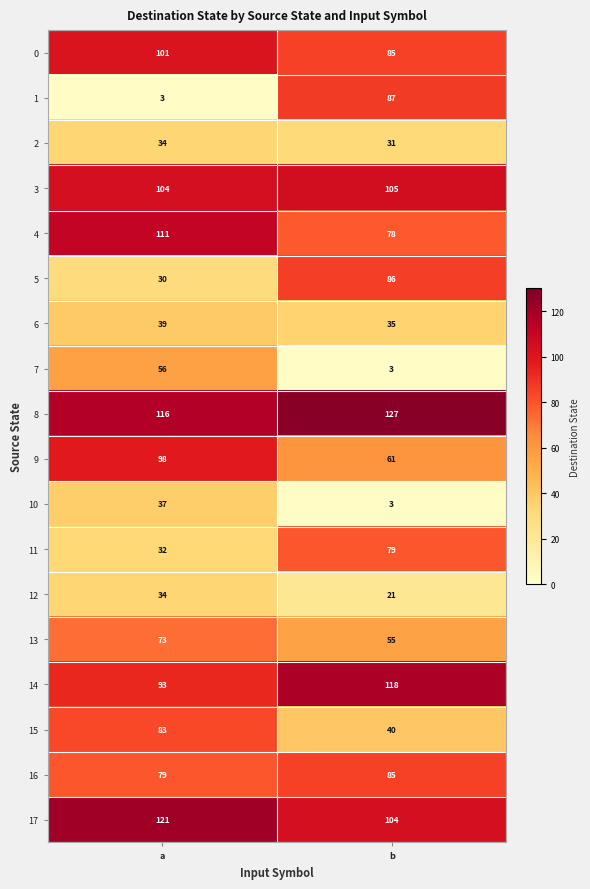

What value does the 16 series have at b?

85